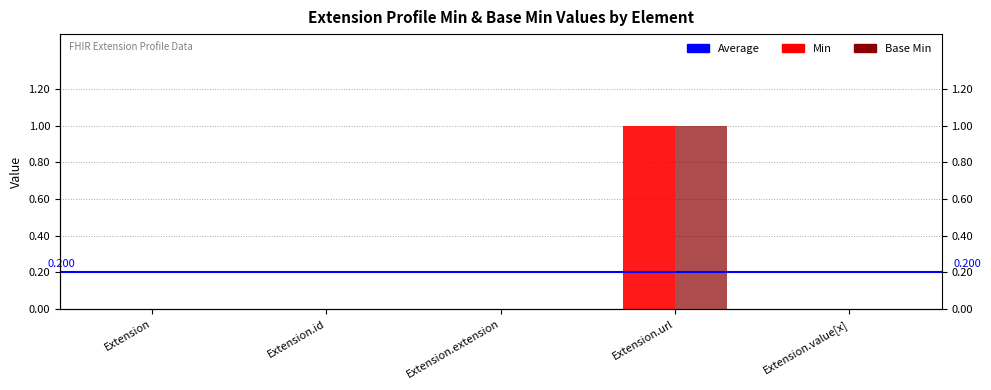

How many Min values are between 0 and 1?

5